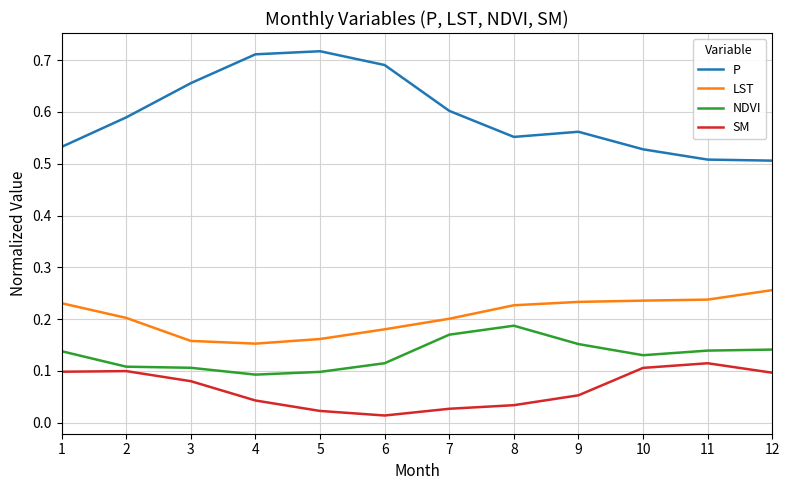

At 3, list the series in order from smallest to largest.

SM, NDVI, LST, P